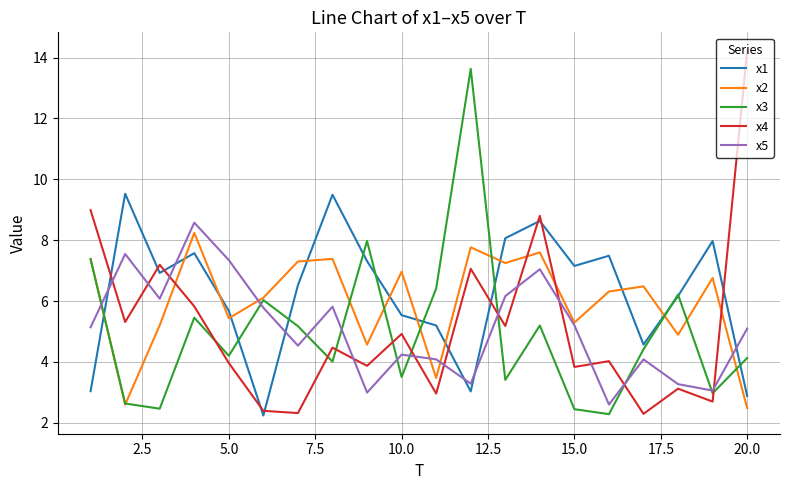

True or false: x4 and x3 cross at least once.

True